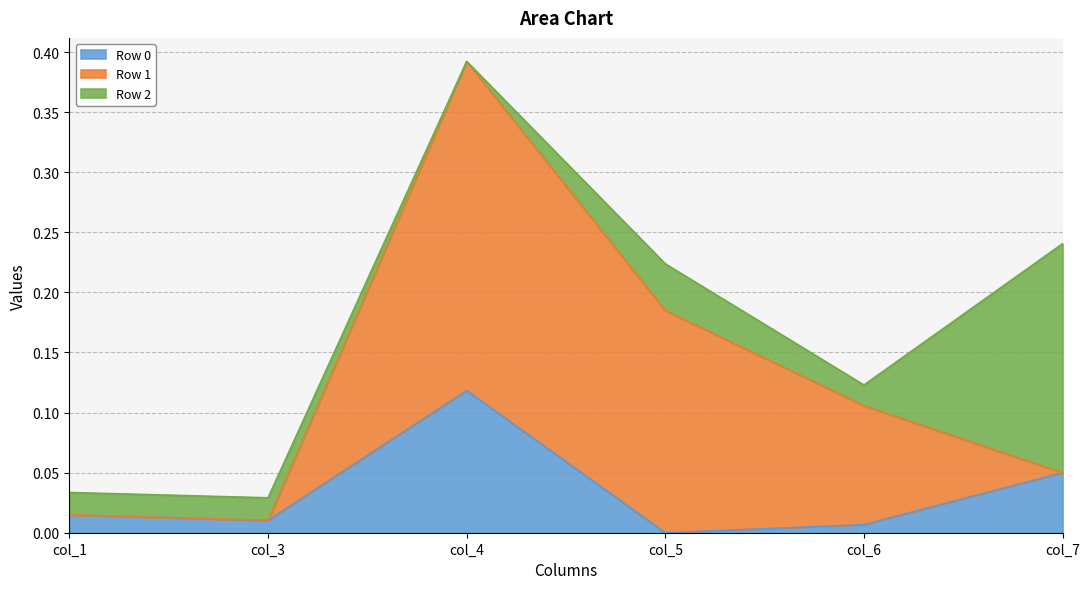

Which series has the largest total across all categories?

Row 1